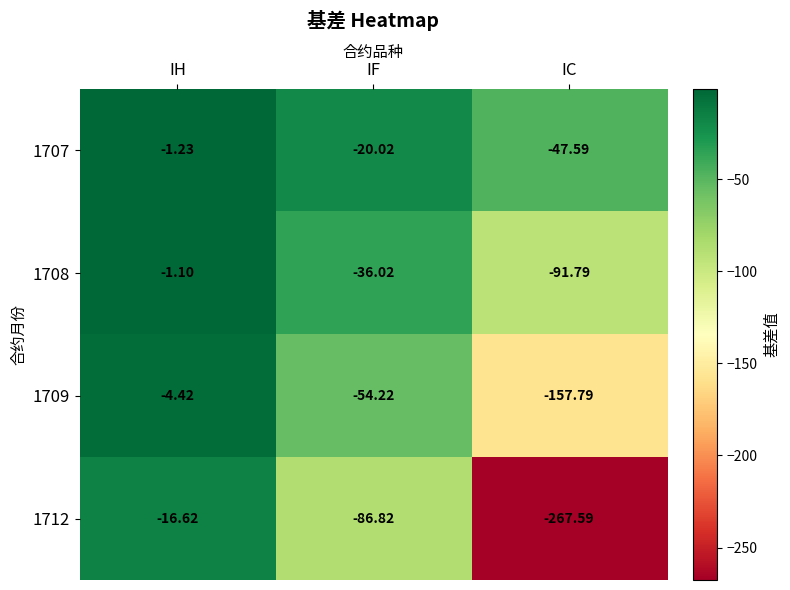

Rank the series at IF from lowest to highest value.

1712, 1709, 1708, 1707